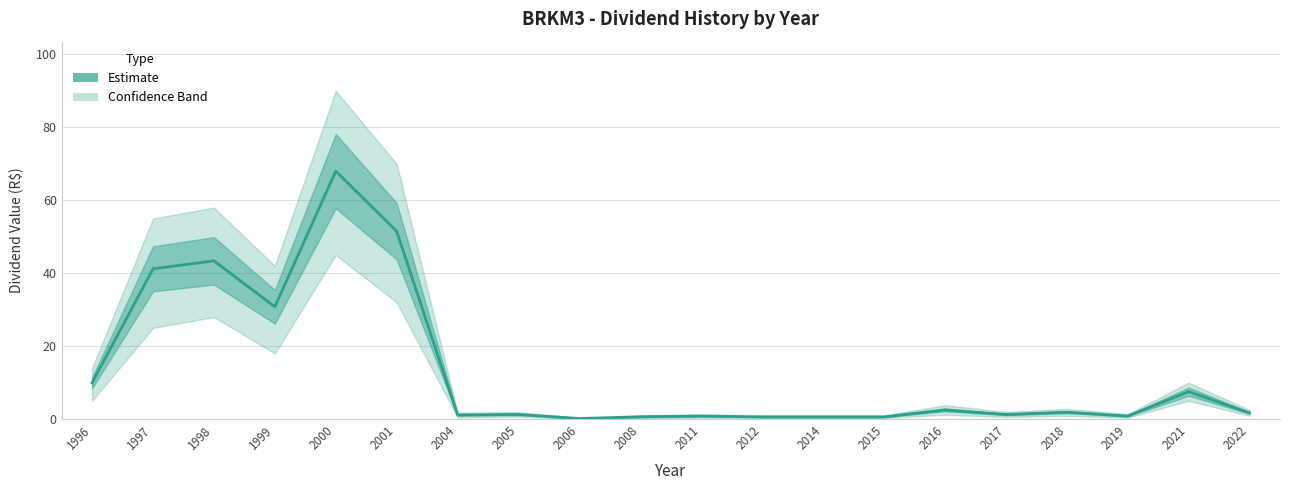

What is the value of the 1st point from the left?

9.9